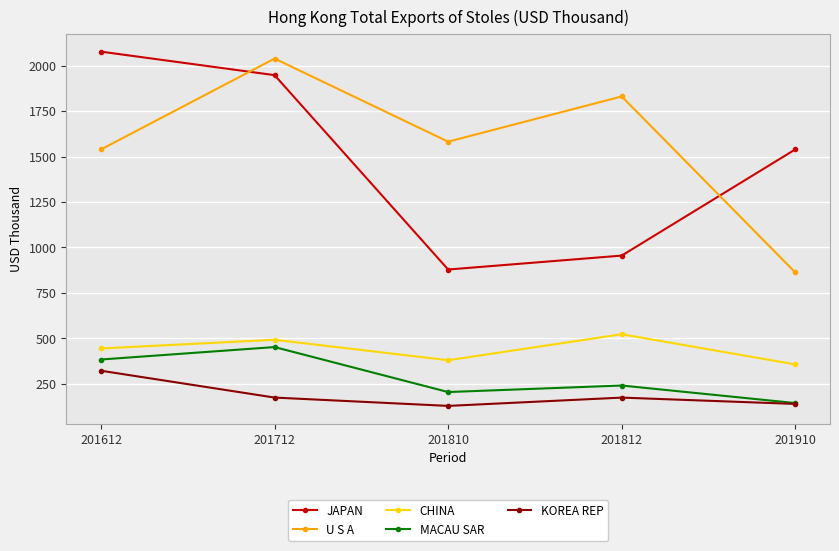

Count the number of data series in this chart.

5